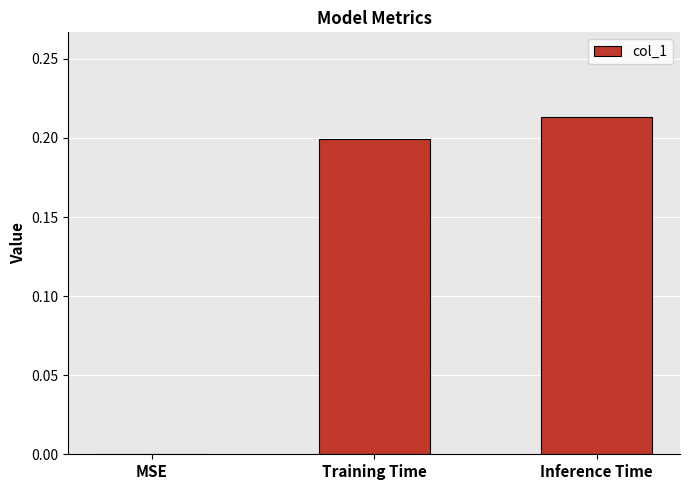

How many series are shown in this chart?

1